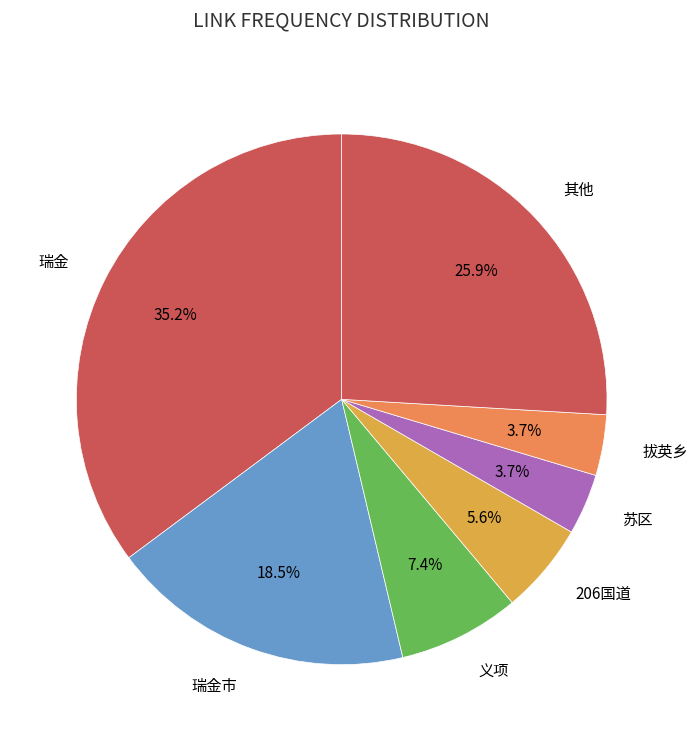

What is the largest slice in the pie chart?

瑞金